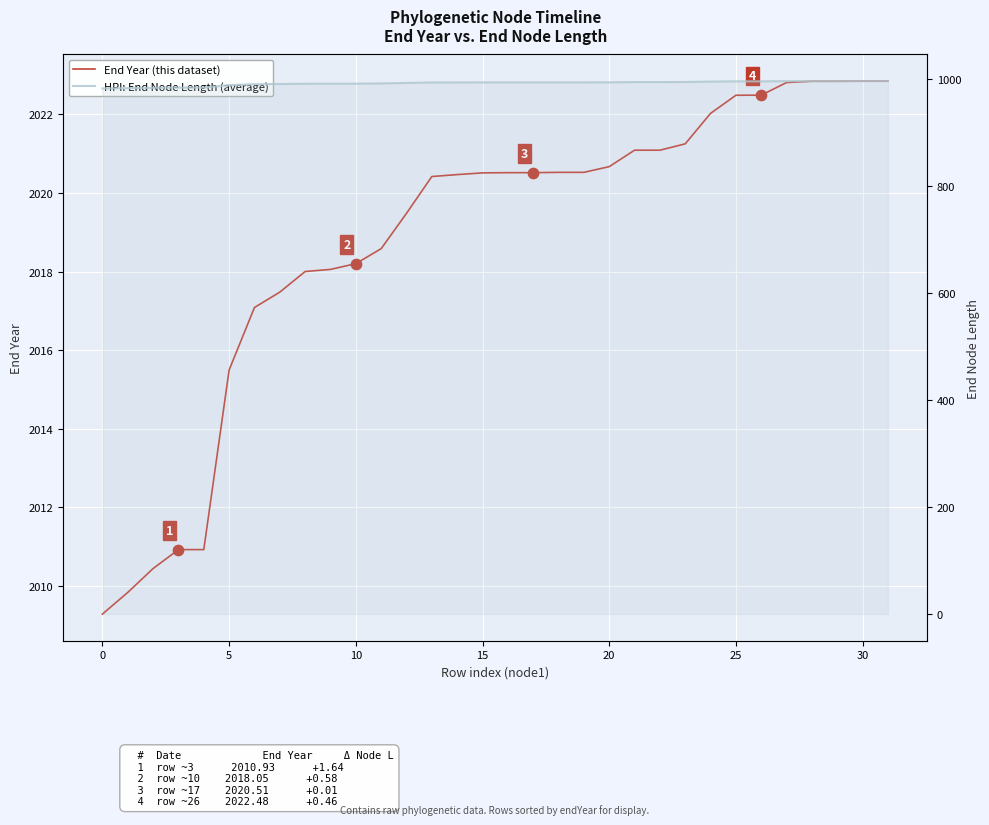

What are all the series names shown in the legend?

End Year (this dataset), HPI: End Node Length (average)